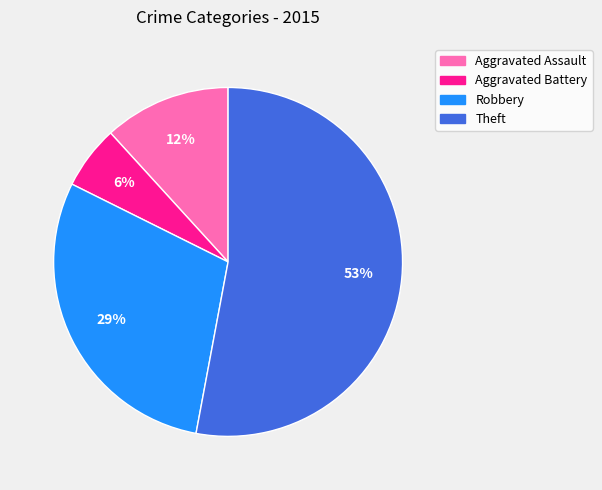

True or false: Theft accounts for 63% of the total.

False